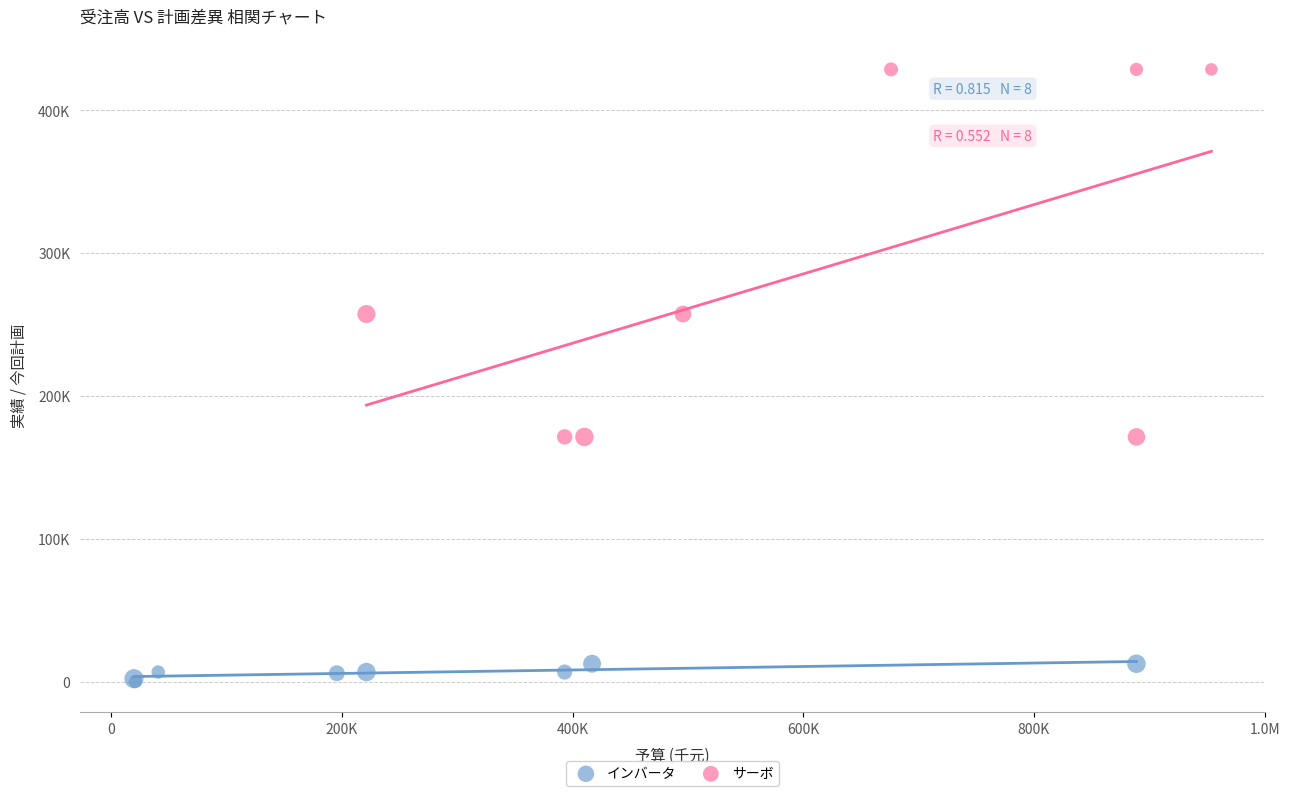

What are all the series names shown in the legend?

インバータ, サーボ